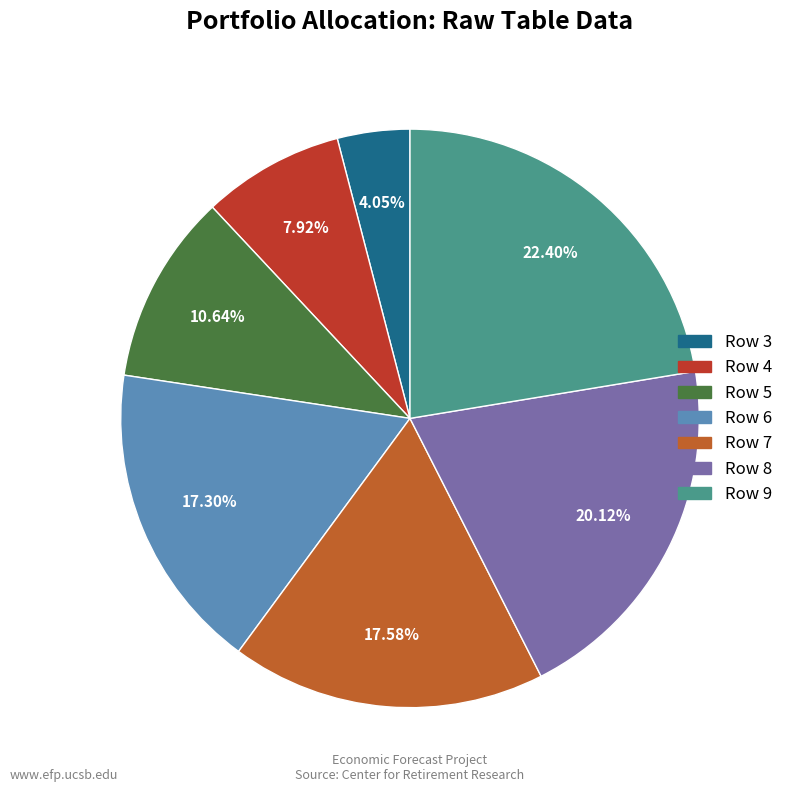

What is the ratio of the value at Row 4 to the value at Row 8?

0.4